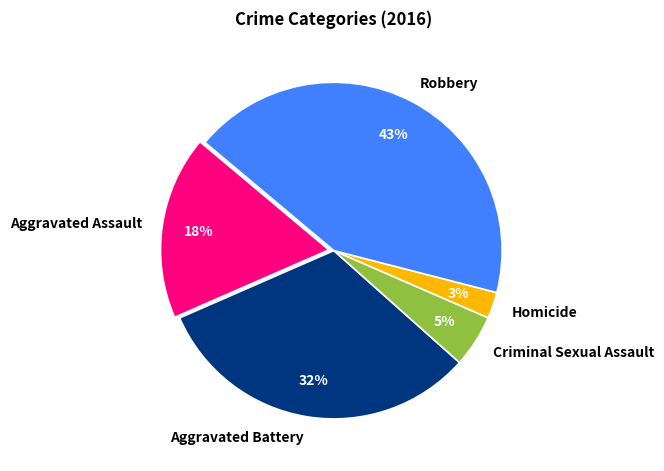

To the nearest percent, what is the difference between the Robbery and Homicide slice percentages?

40%